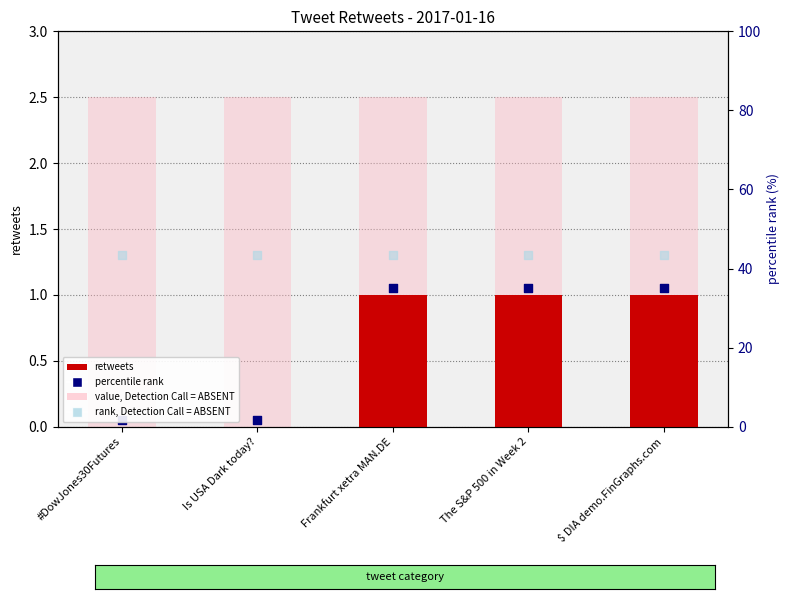

At which category is the sum across all series the highest?

Frankfurt xetra MAN.DE